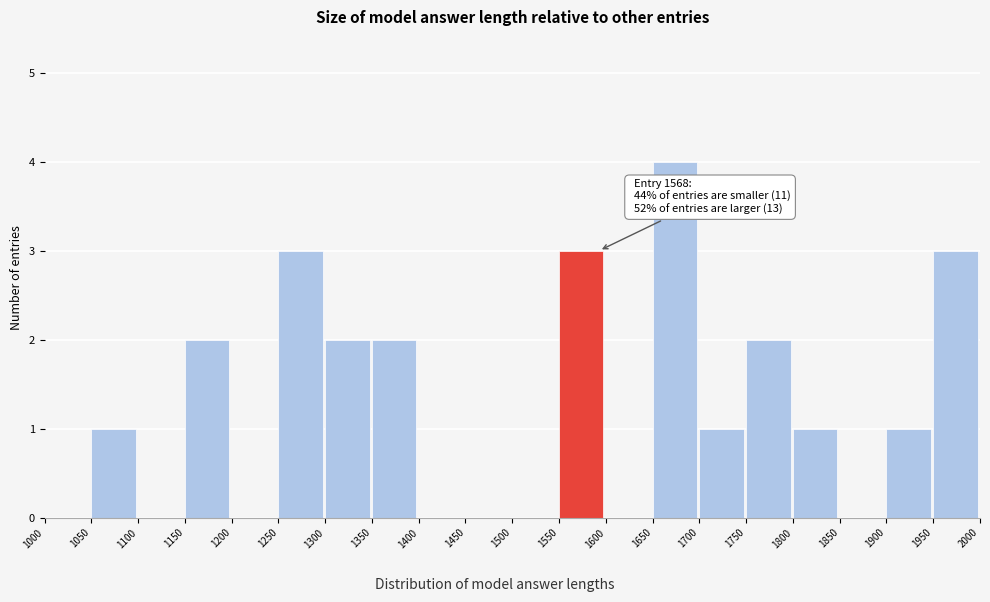

Which range on the x-axis has the tallest bar?

1650 to 1700